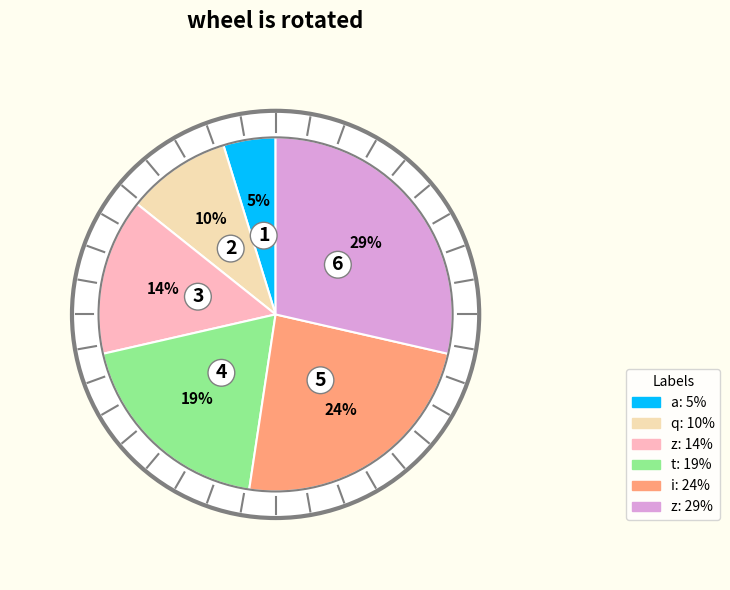

Is t the majority of the pie?

No